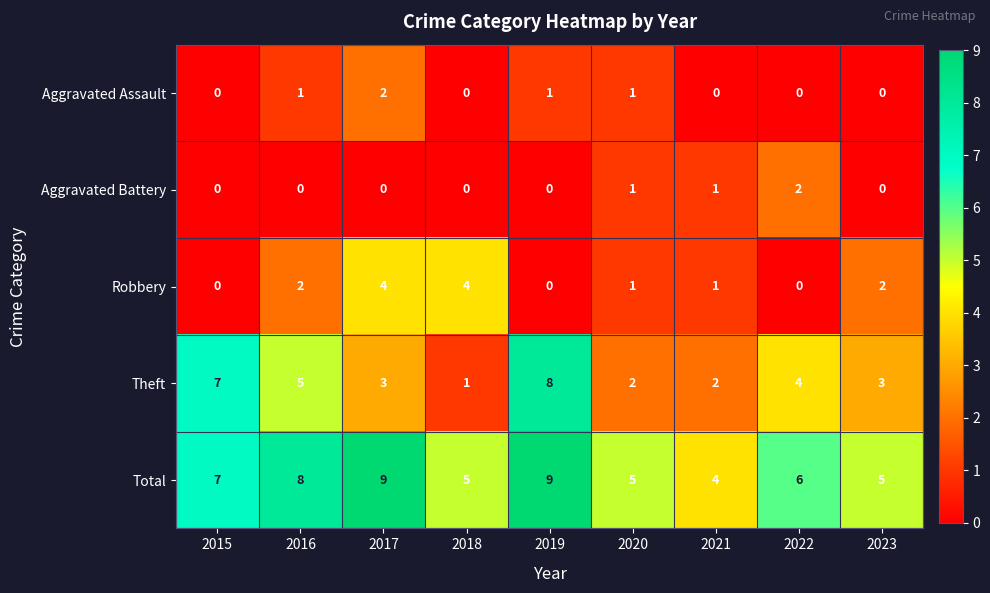

What is the maximum value for Theft?

8